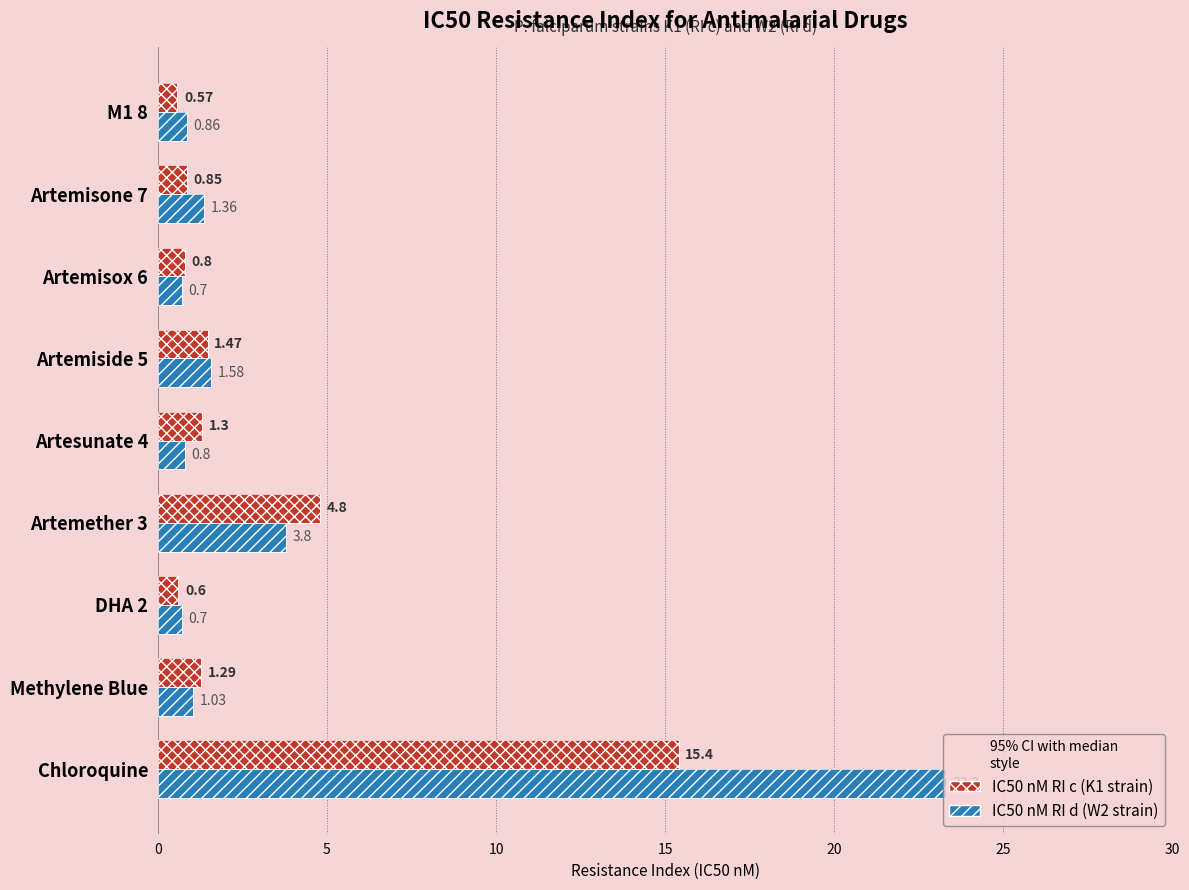

How many bars are there in total?

18